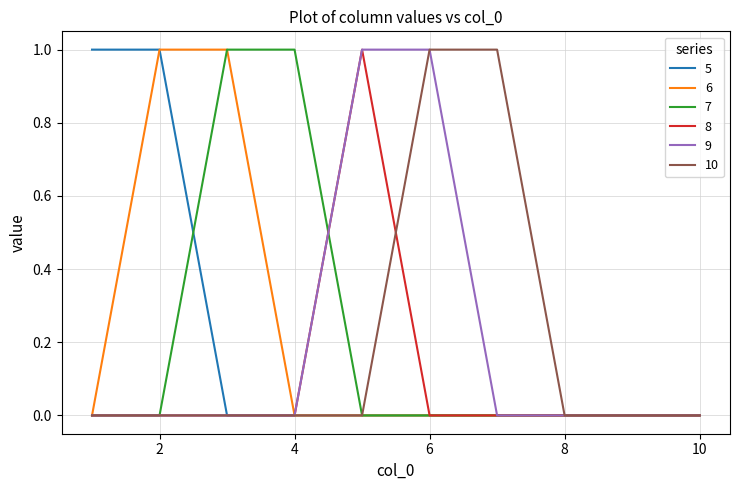

How many lines are shown in the chart?

6